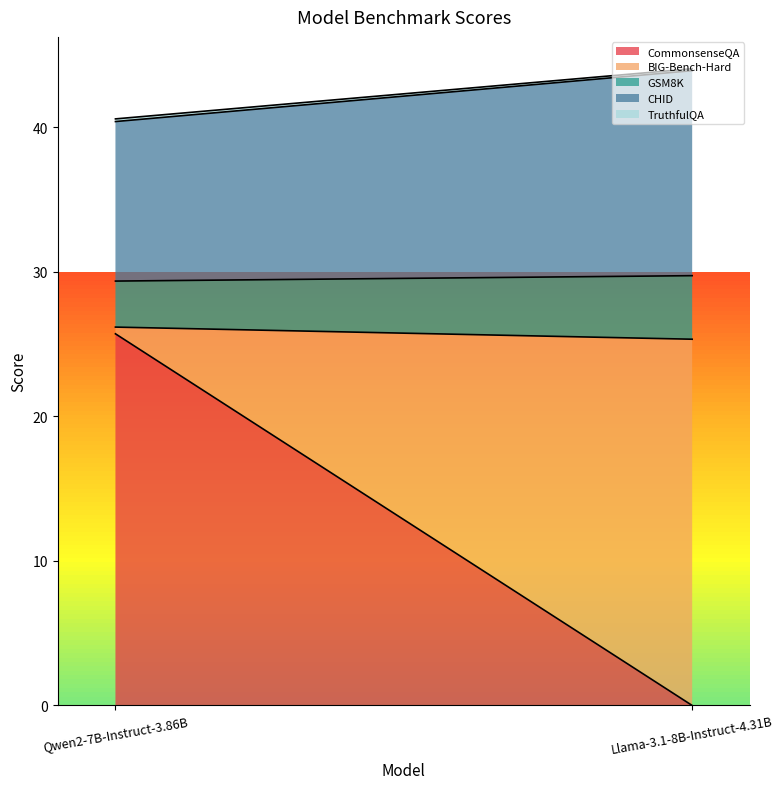

What is the value of the CHID point at the 2nd from the left?

14.2